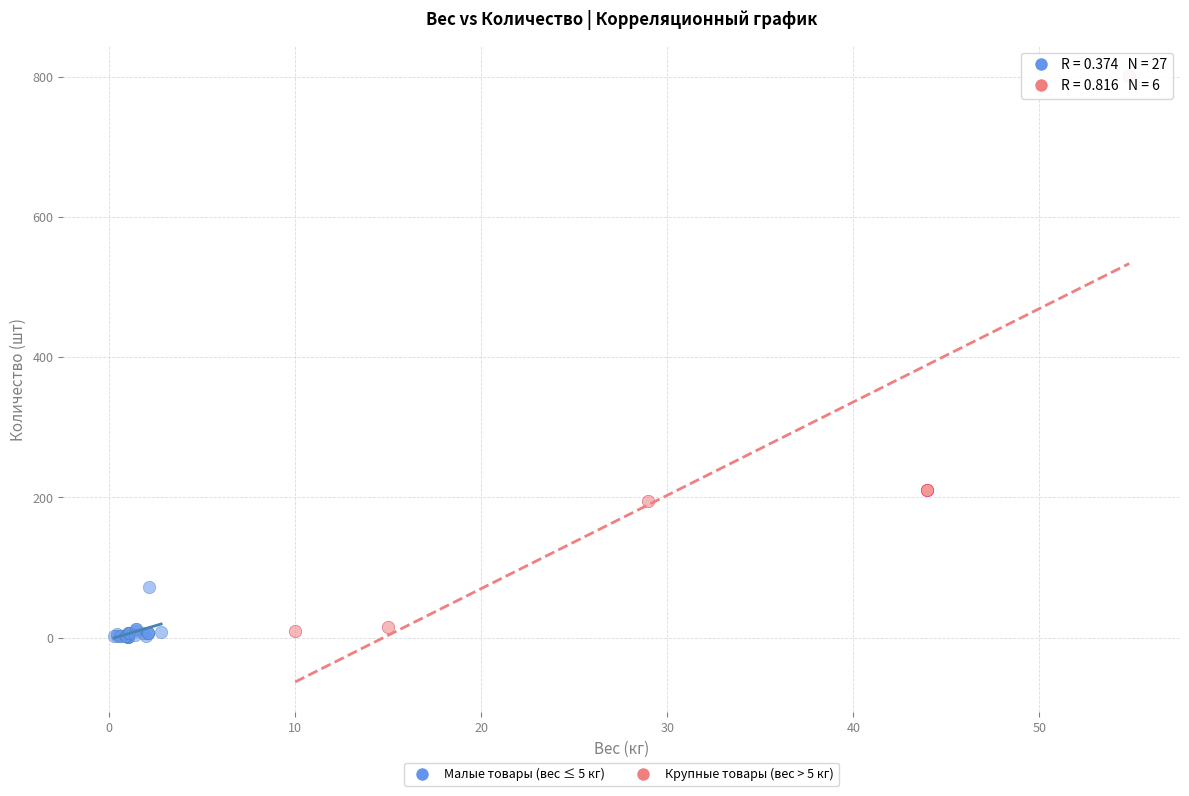

Which series reaches the maximum Y coordinate?

Крупные товары (вес > 5 кг)